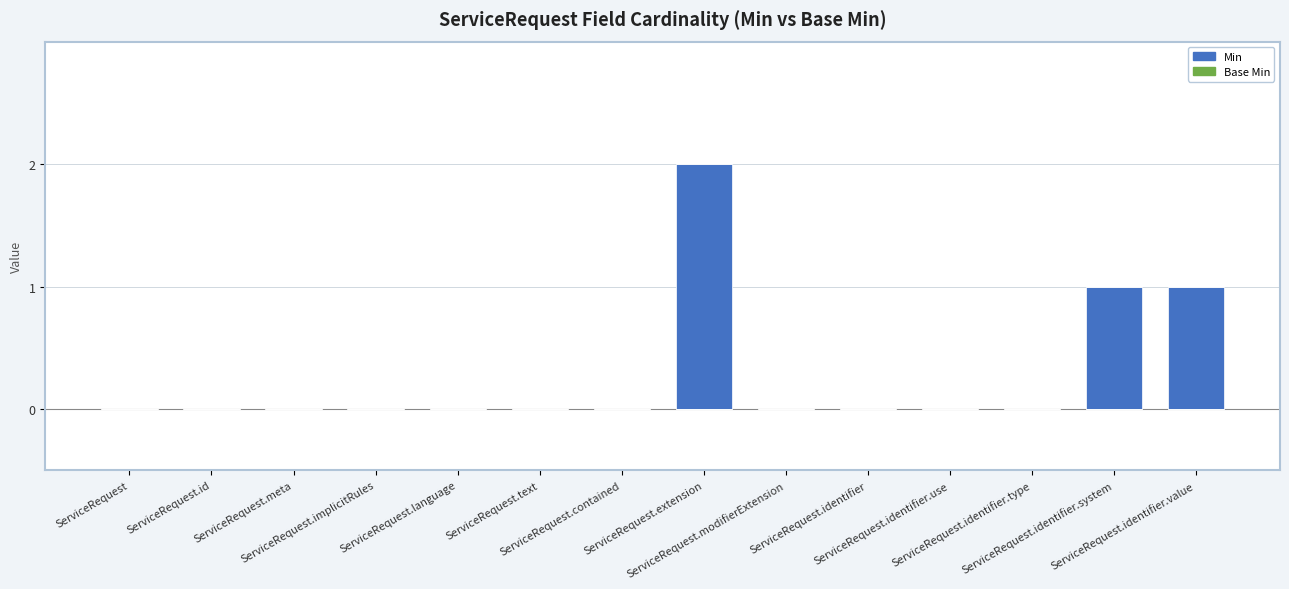

What is the sum of all values?

4